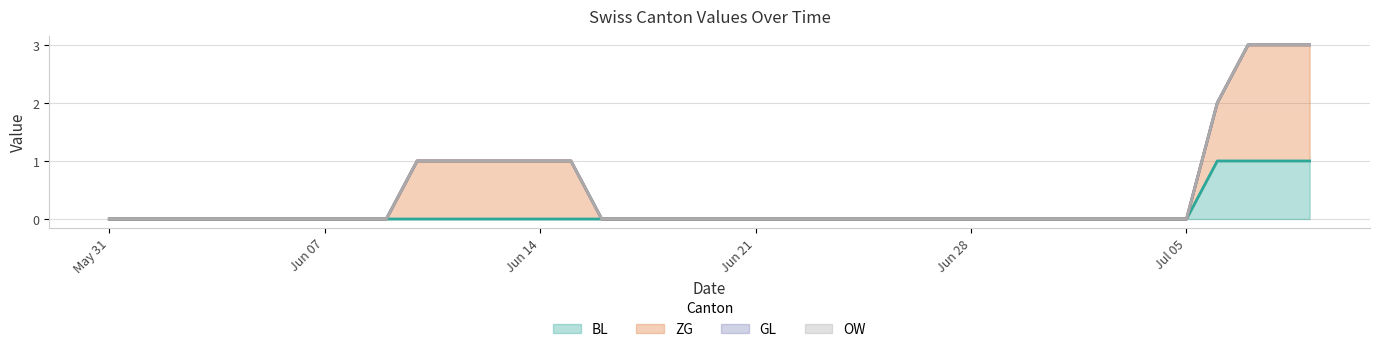

How many lines are shown in the chart?

4